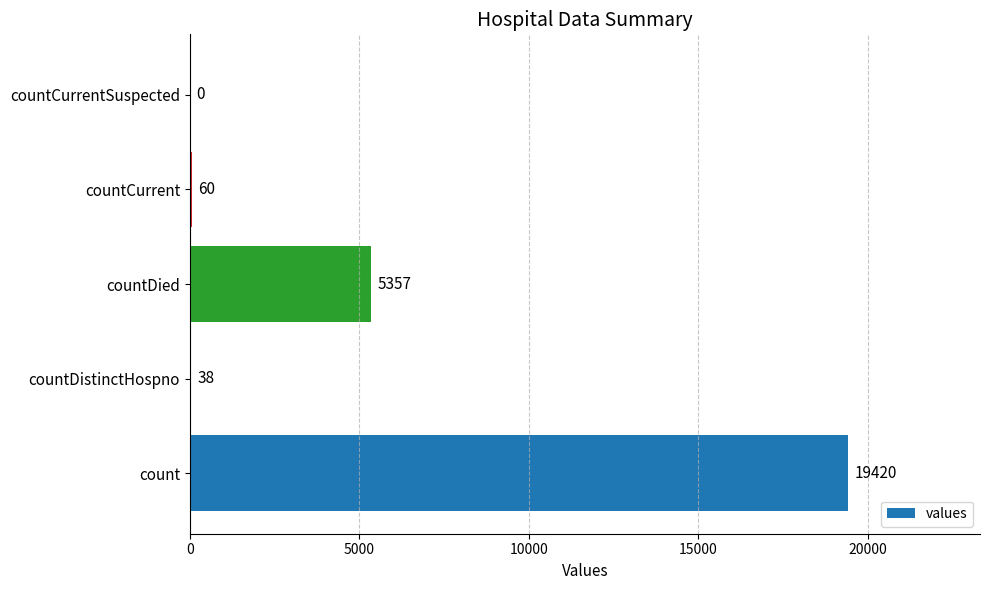

Are the bars horizontal?

Yes